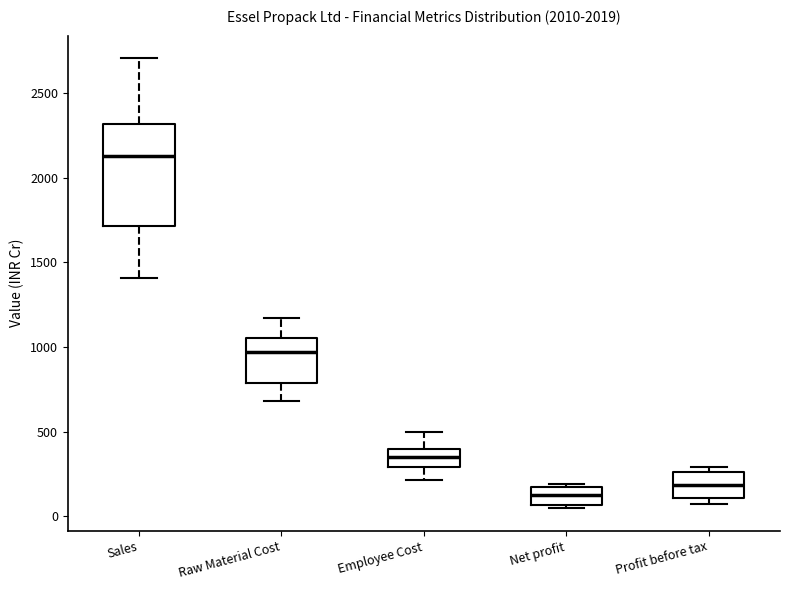

Comparing the boxes themselves (not the whiskers), which one is the tallest?

Sales